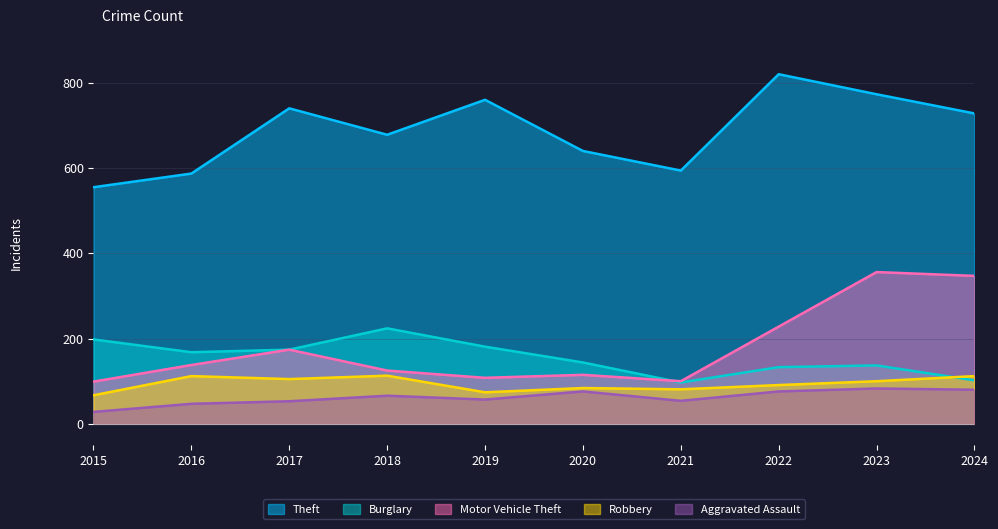

How many series are shown in this chart?

5